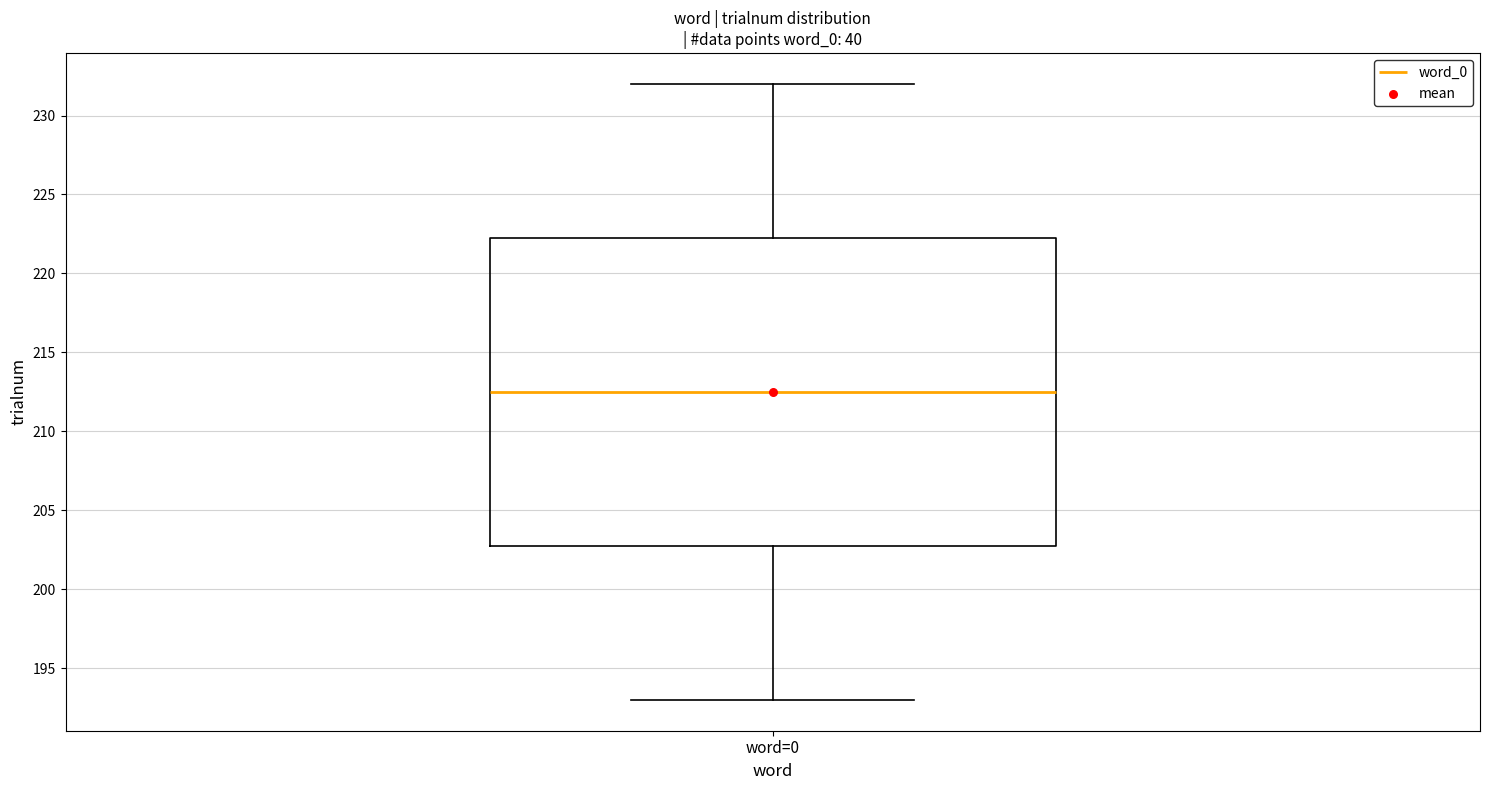

Transcribe this box plot: give where the median line is, the range the box spans, and where the two whiskers end, as read against the y-axis. The values are not printed on the chart, so give them approximately, as read against the axis.

median 212.5, box 203.0 to 222.5, whiskers 193.0 to 232.0